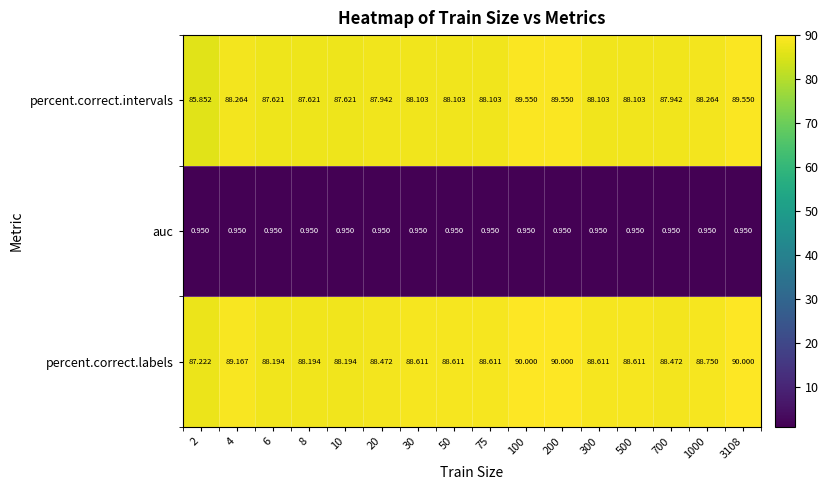

Which series has the largest total across all categories?

percent.correct.labels